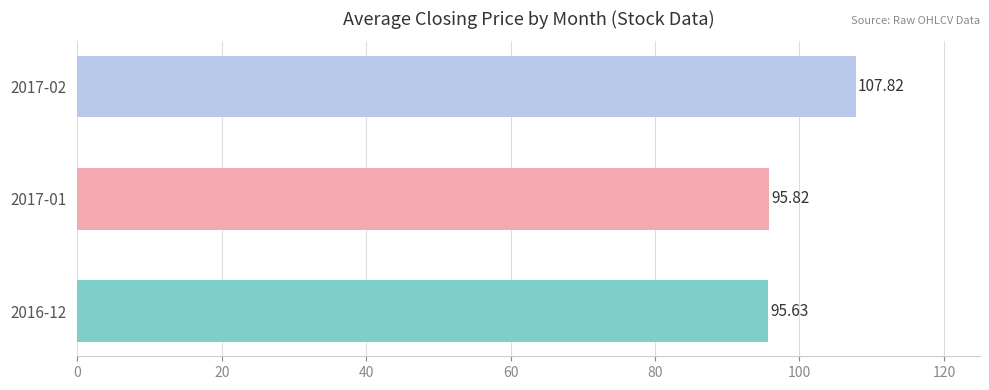

Approximately how many times larger is the value at 2016-12 compared to 2017-01?

1.0